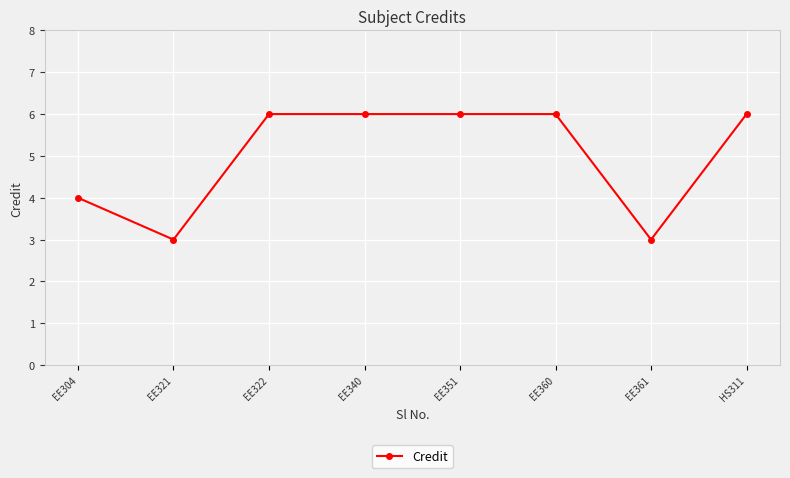

What is the smallest value displayed?

3